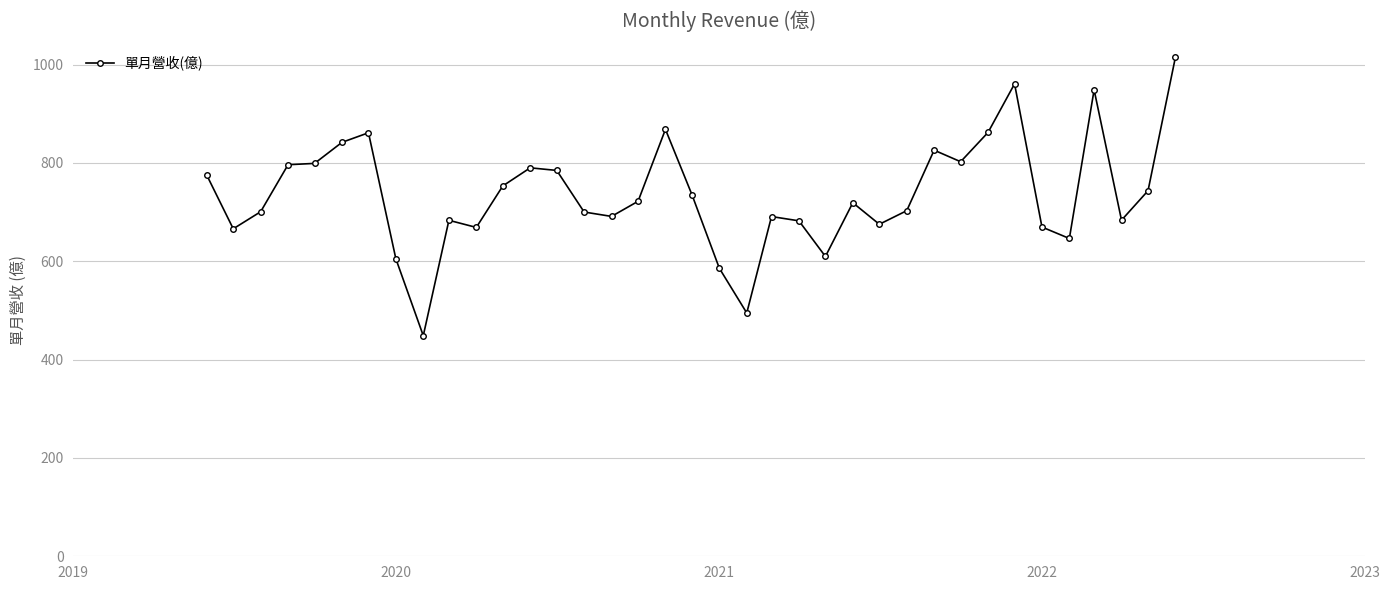

What is the maximum value shown in the chart?

1015.0